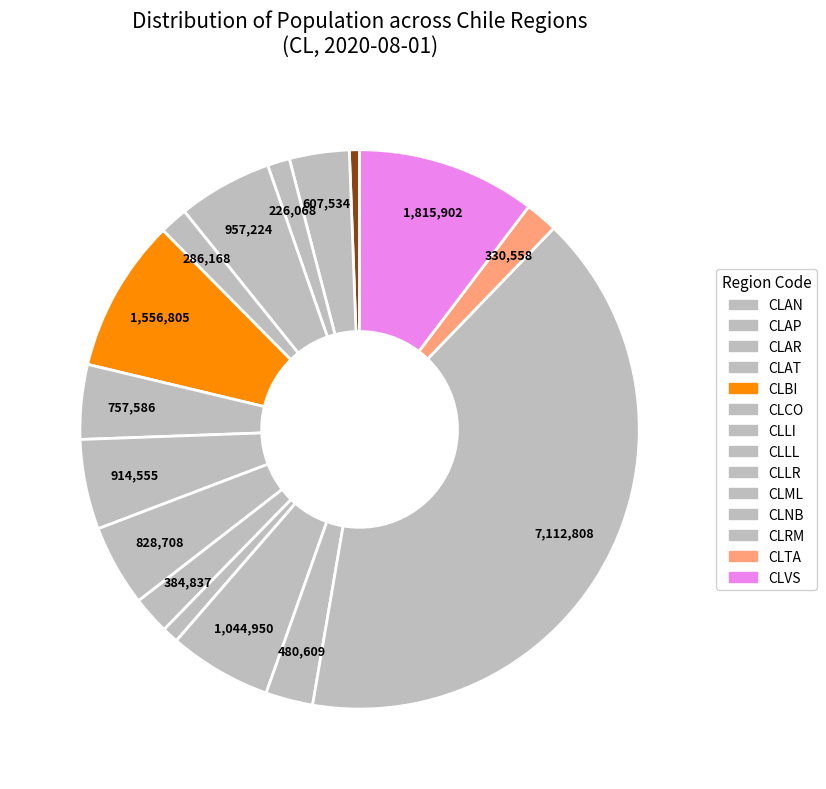

Which slice is the largest?

CLRM